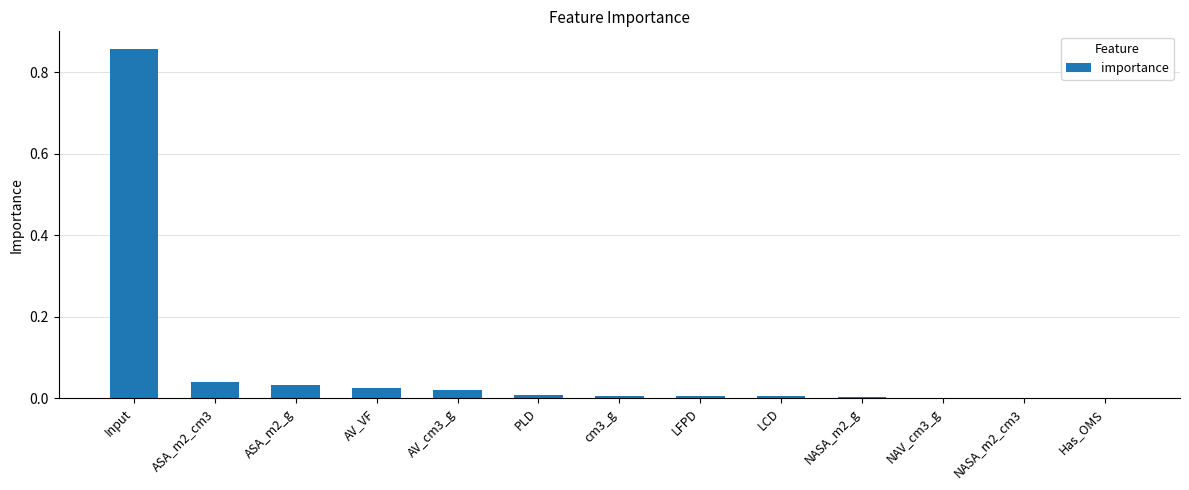

How many data points does each series have?

13